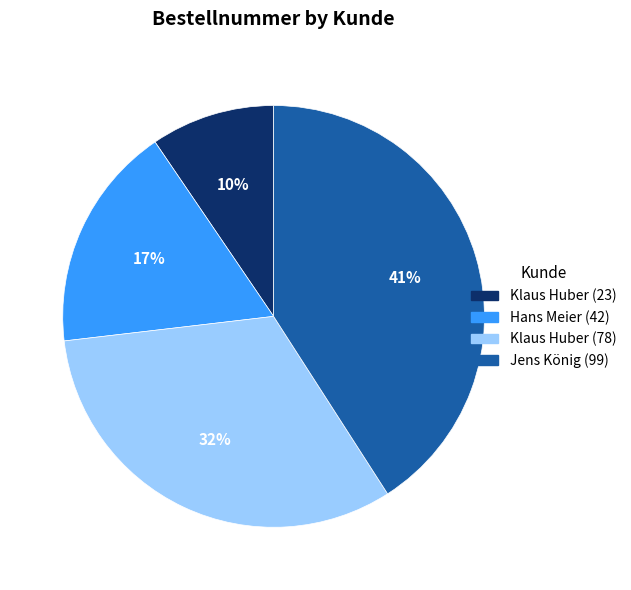

Which has a higher value, Klaus Huber (23) or Jens König (99)?

Jens König (99)